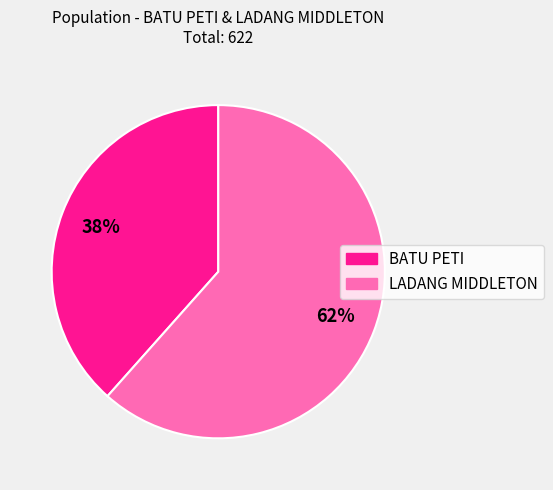

Does LADANG MIDDLETON represent more than half of the total?

Yes